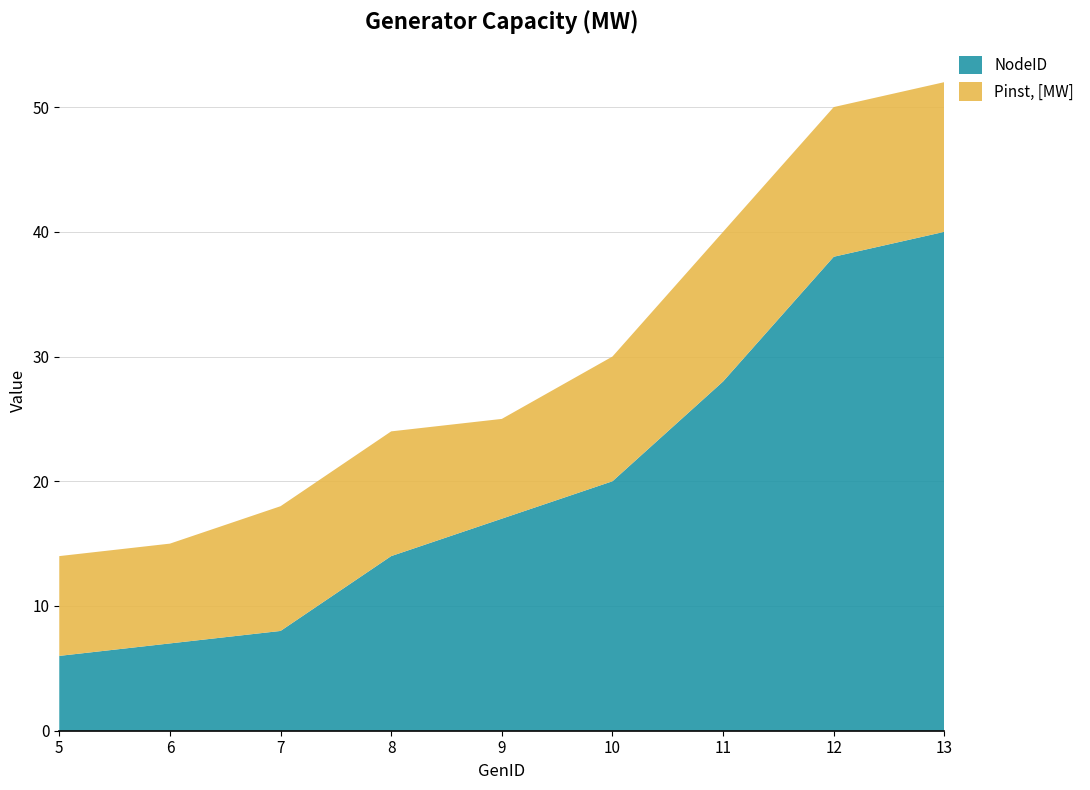

Reading left to right, extract all data points from this chart.

NodeID: 5=6	6=7	7=8	8=14	9=17	10=20	11=28	12=38	13=40
Pinst, [MW]: 5=8	6=8	7=10	8=10	9=8	10=10	11=12	12=12	13=12